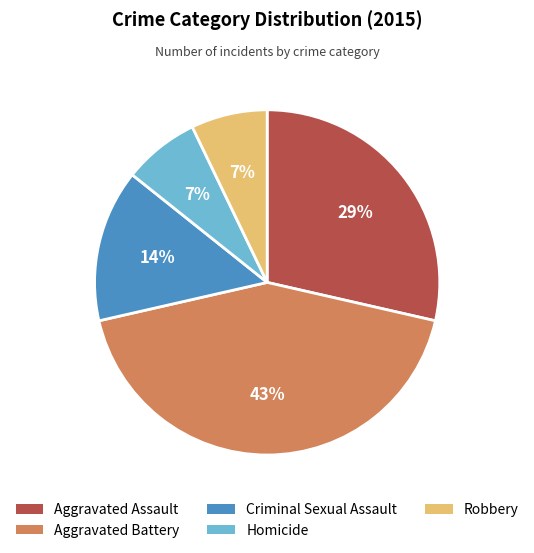

Which has a higher value, Aggravated Battery or Criminal Sexual Assault?

Aggravated Battery